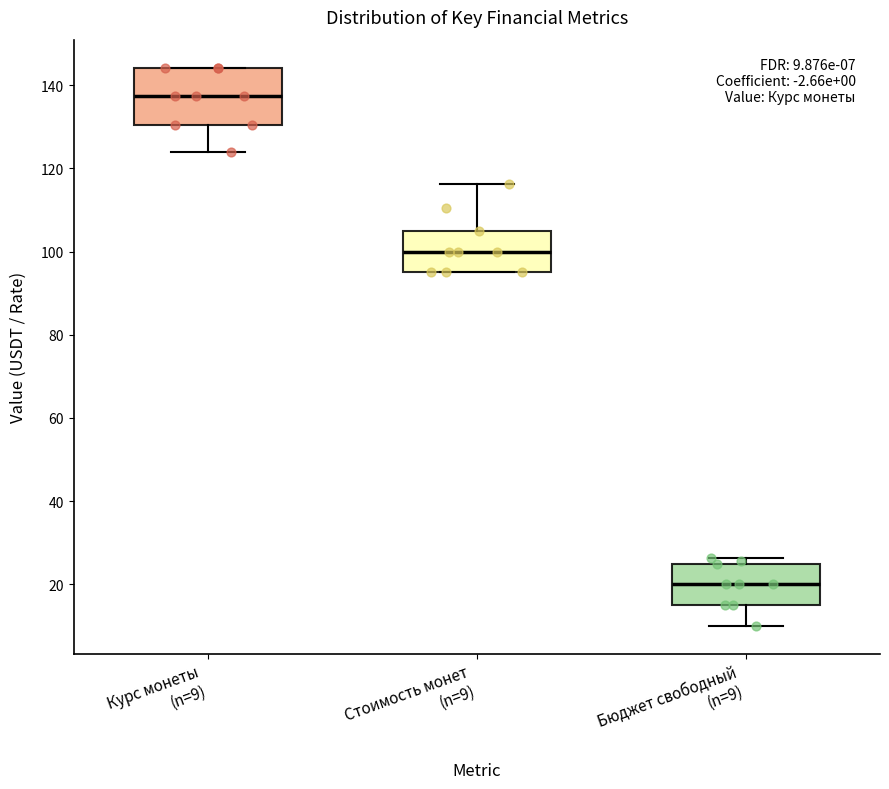

Which box's median line is the highest?

Курс монеты (n=9)